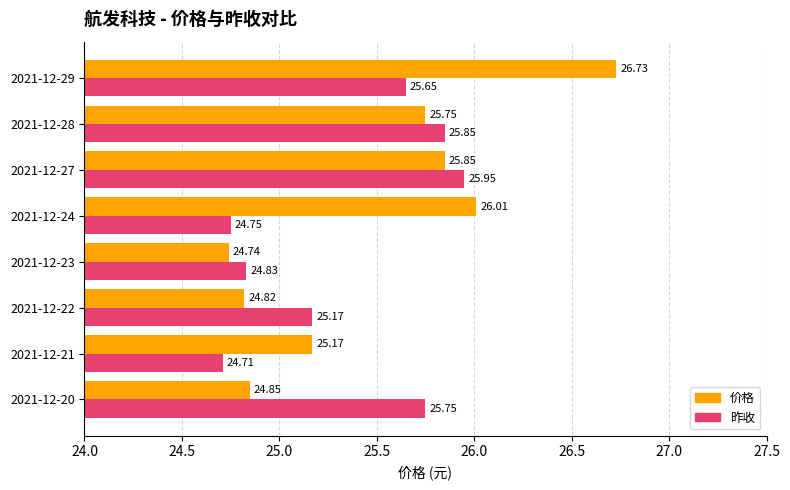

What is the difference between the highest and lowest values at 2021-12-21?

0.5